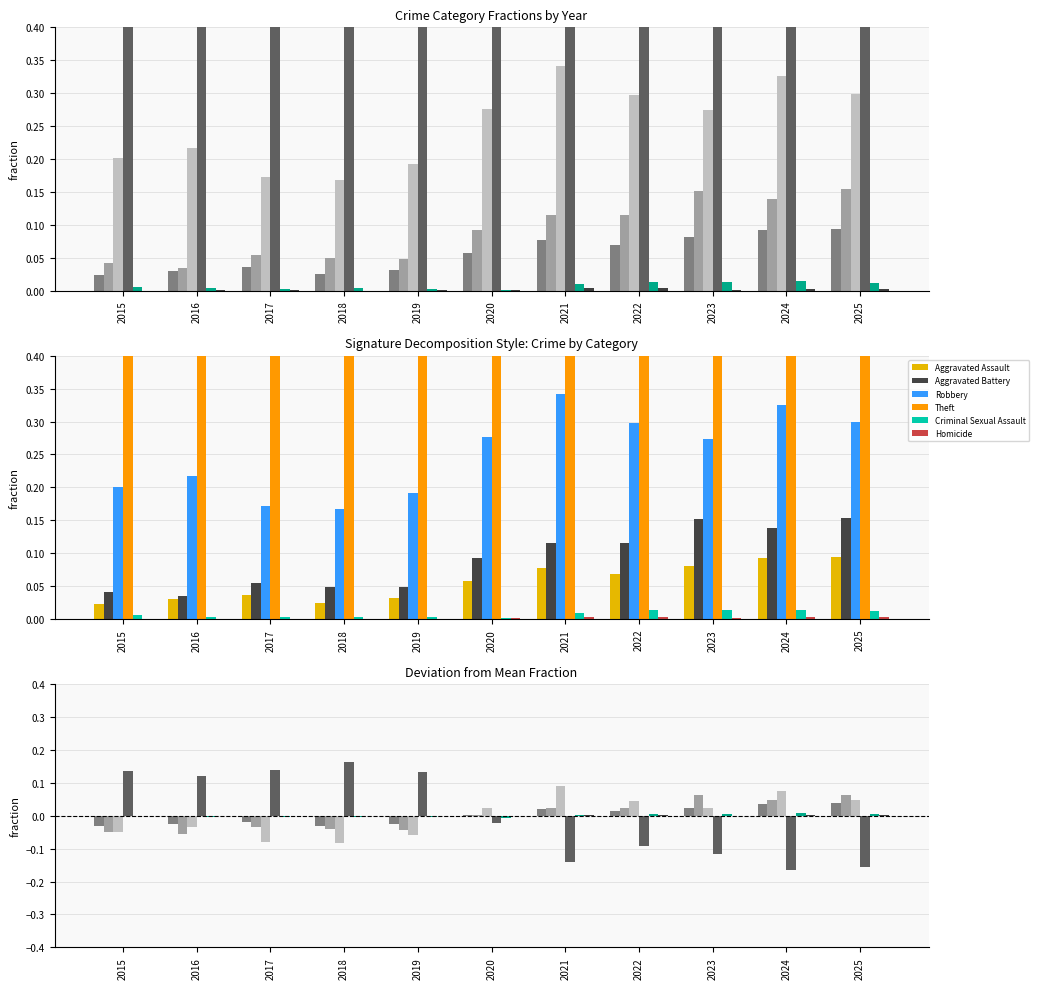

At which category is the sum across all series the highest?

2020